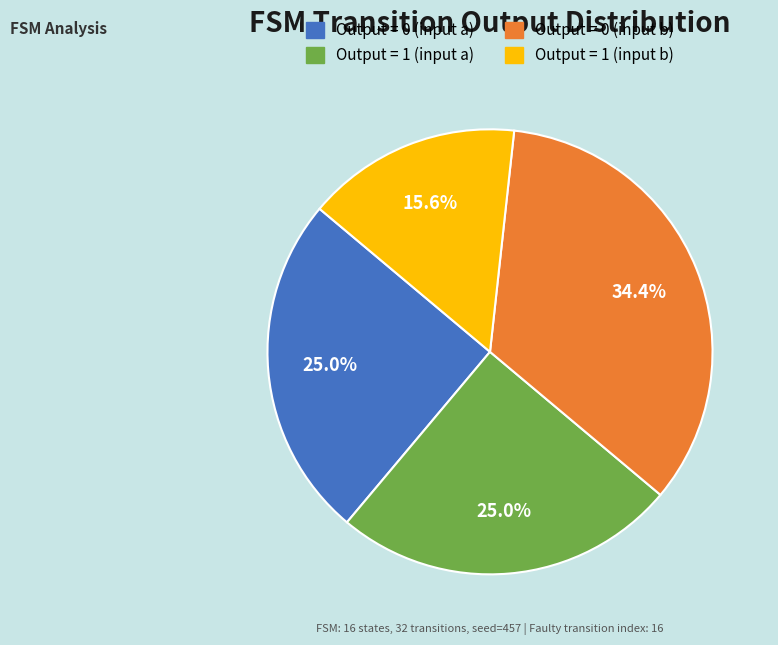

How many segments does this pie chart have?

4